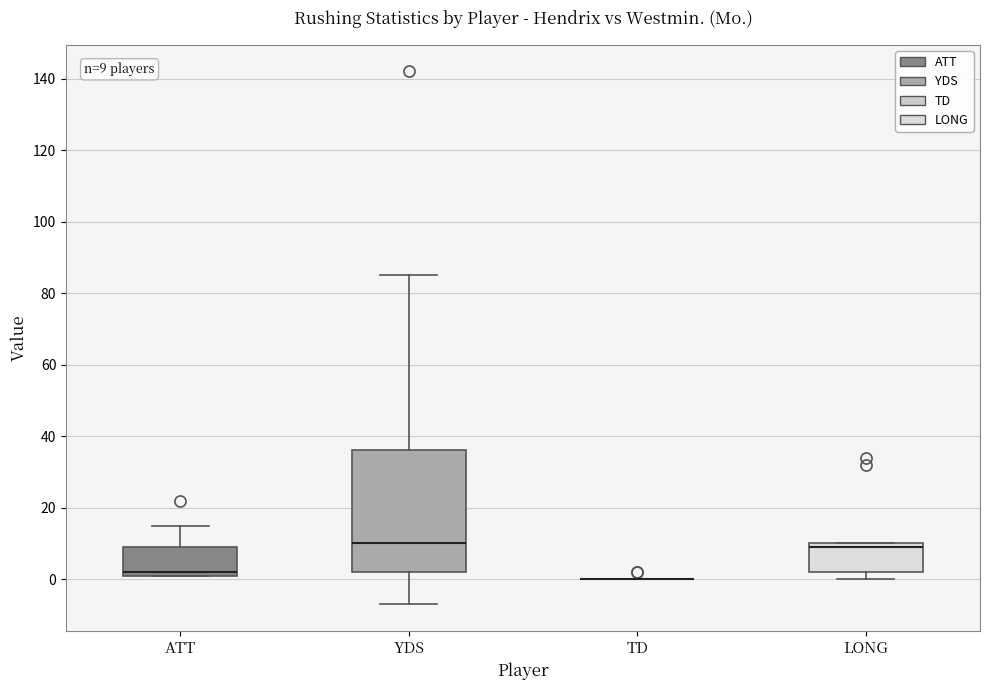

Comparing the boxes themselves (not the whiskers), which one is the tallest?

YDS